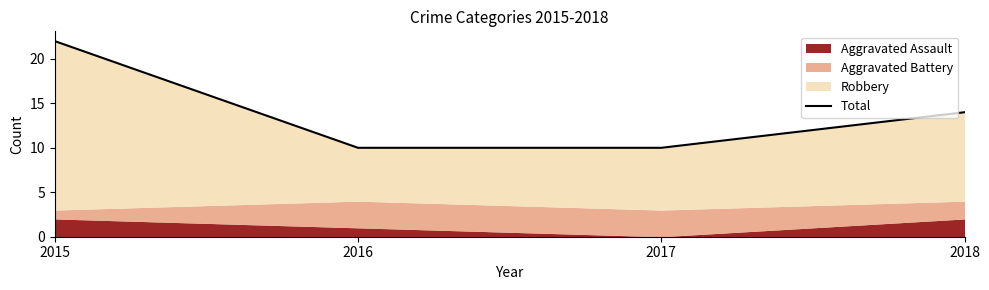

The chart shows a value of 9 at 2018. True or false?

False